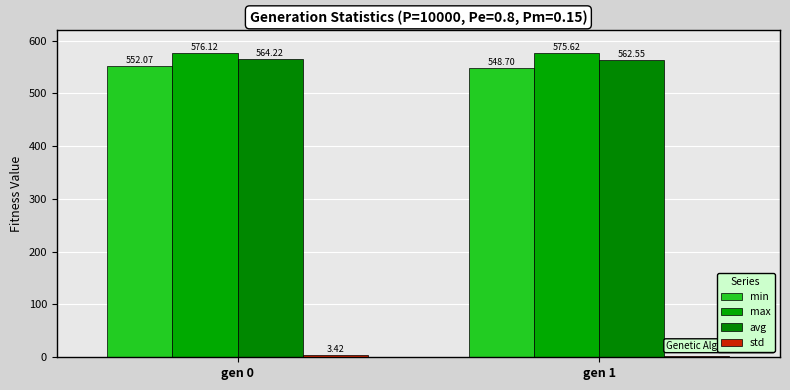

What is the difference between the maximum and minimum values in the avg series?

1.7